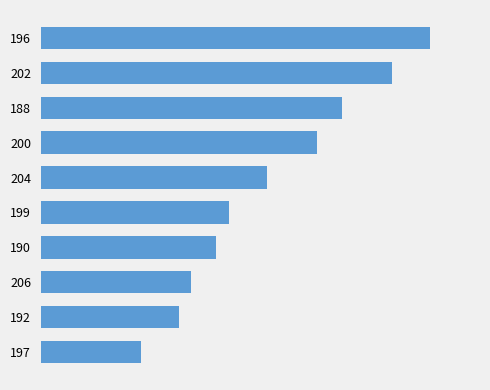

Are the bars horizontal?

Yes